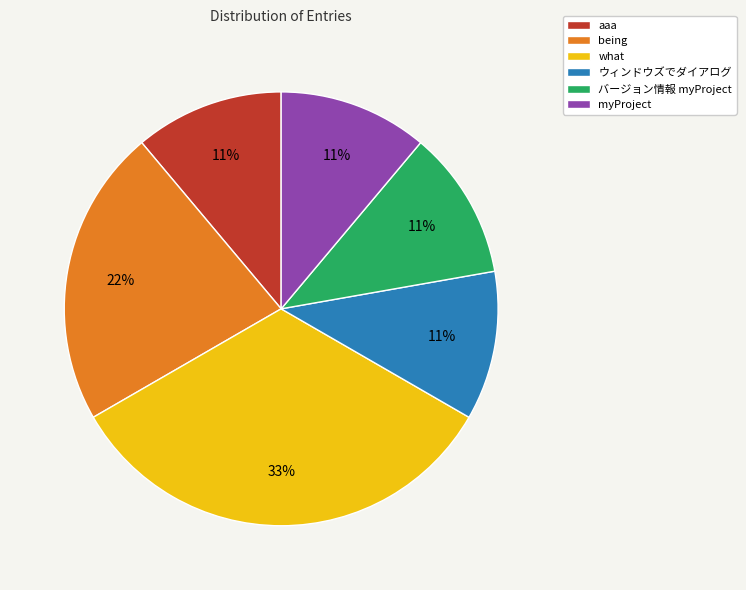

What is the ratio of the value at ウィンドウズでダイアログ to the value at what?

0.3